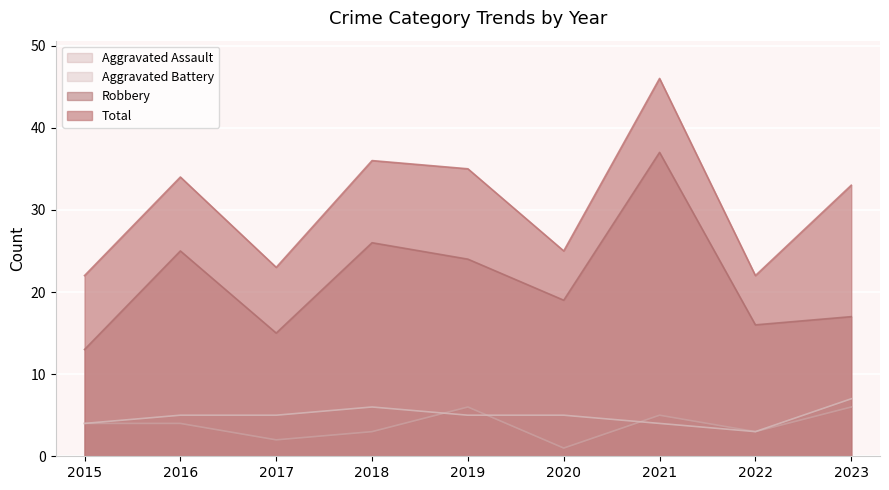

Count the number of data series in this chart.

4